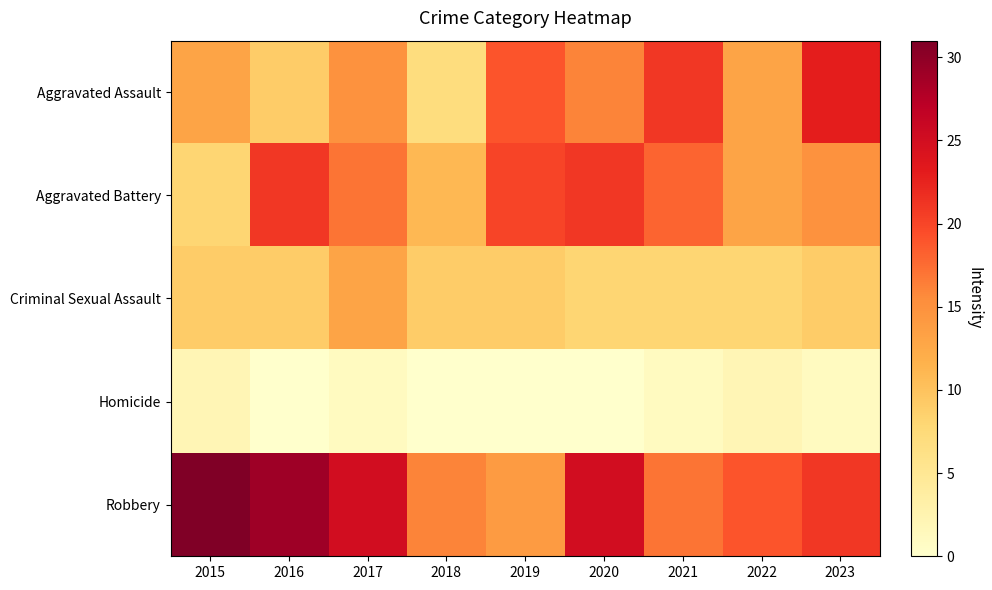

Between 2023 and 2020, which is larger?

2023